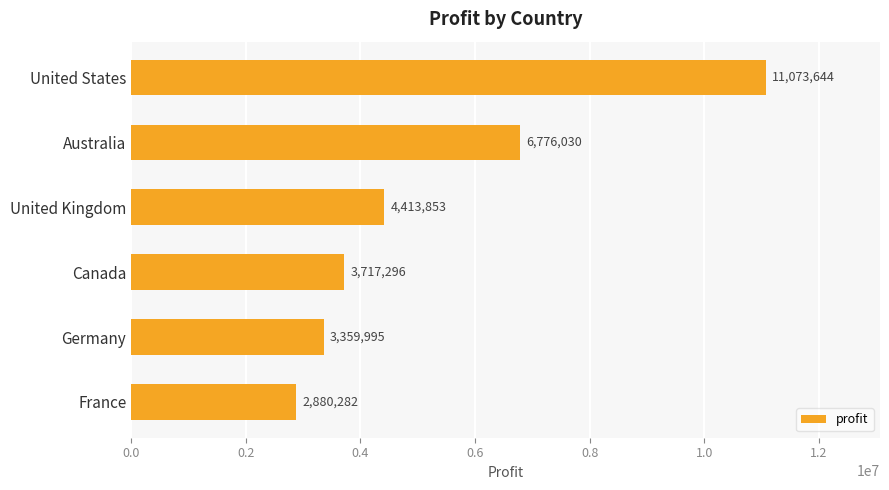

Reading top to bottom, list all the values displayed in this chart.

United States=11073644	Australia=6776030	United Kingdom=4413853	Canada=3717296	Germany=3359995	France=2880282